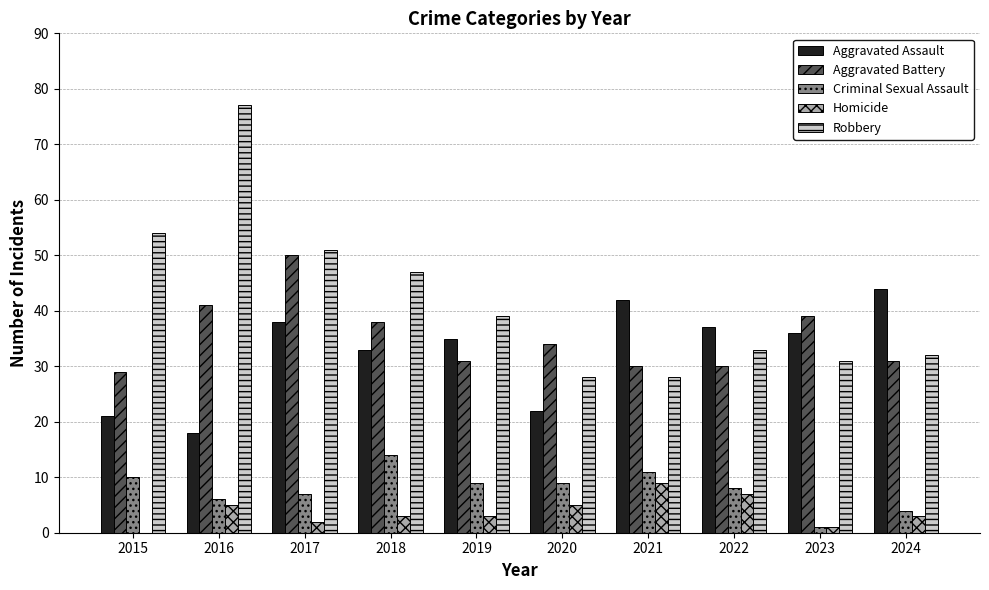

How many groups of bars are there?

10